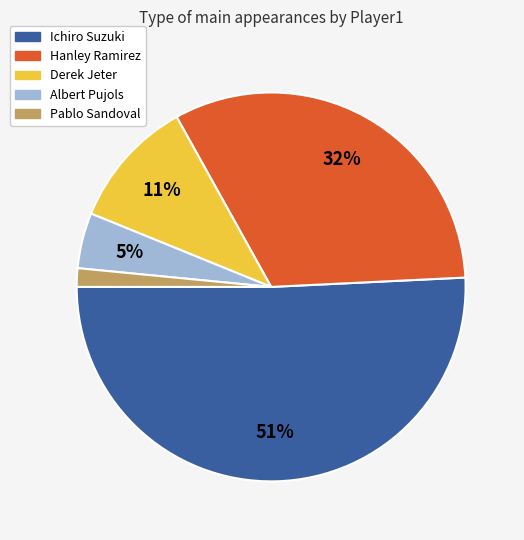

Do Derek Jeter and Ichiro Suzuki together represent more than half of the pie?

Yes